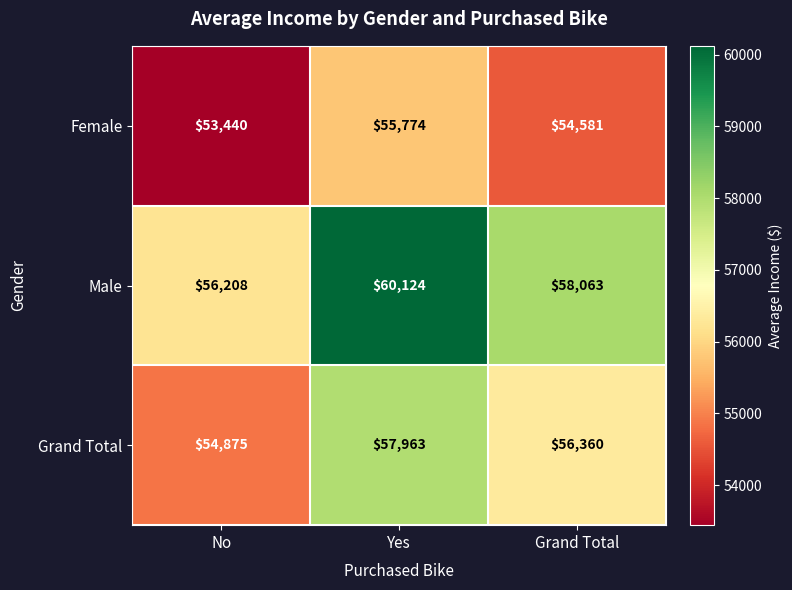

Rank the series by their average value, from lowest to highest.

Female, Grand Total, Male